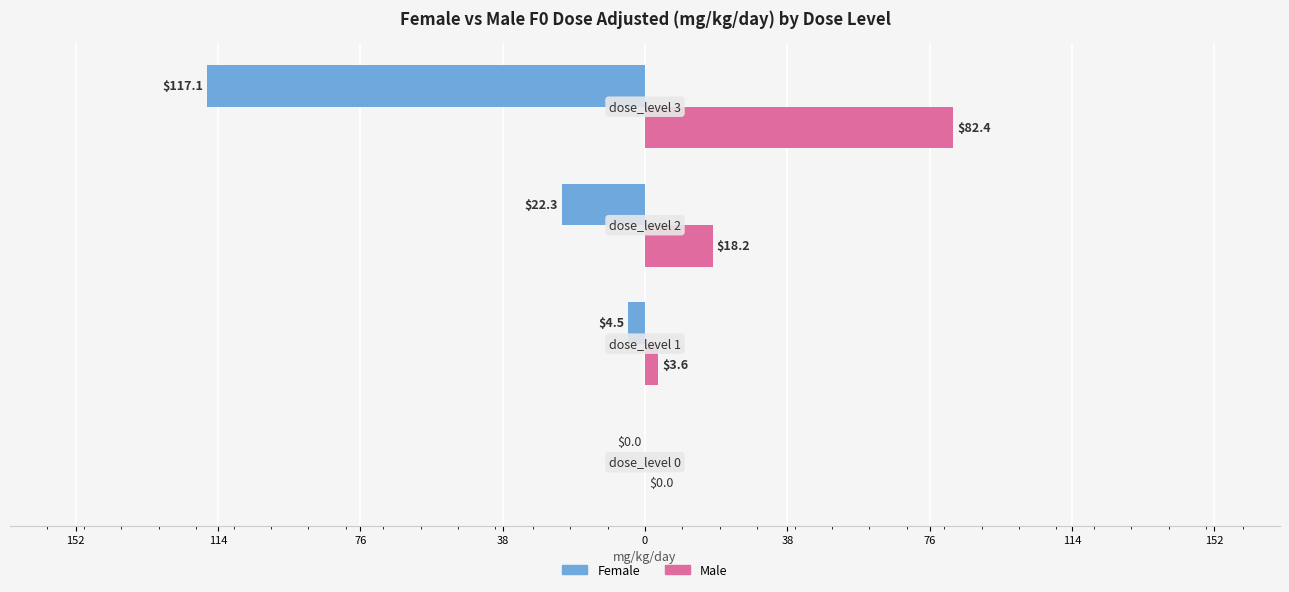

What are all the series names shown in the legend?

Female, Male